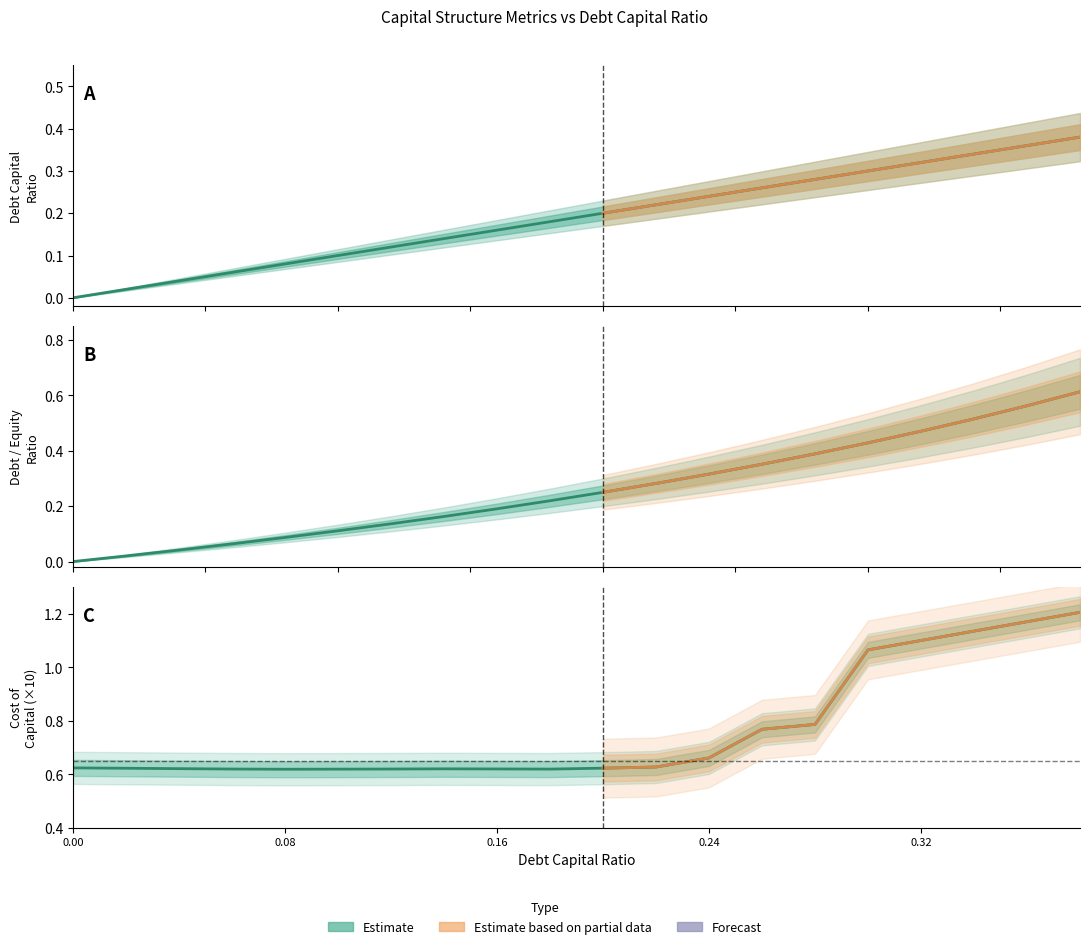

True or false: debt_equity and debt_capital cross at least once.

False